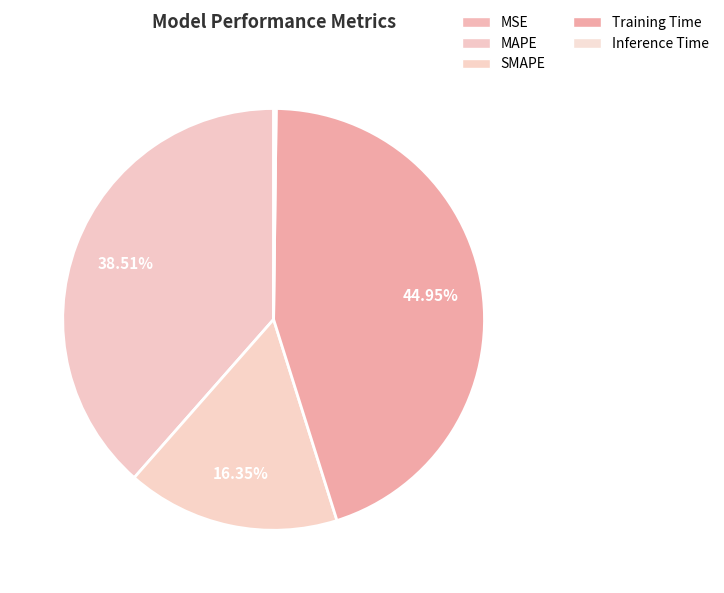

What percentage is the SMAPE slice, to the nearest percent?

16%